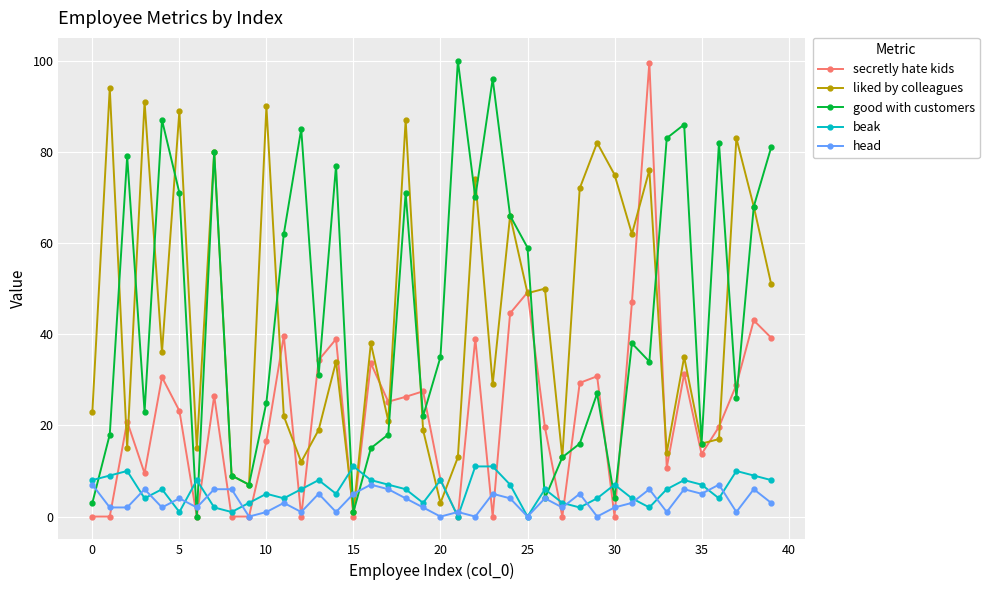

How many interior local valleys does the good with customers series have?

12